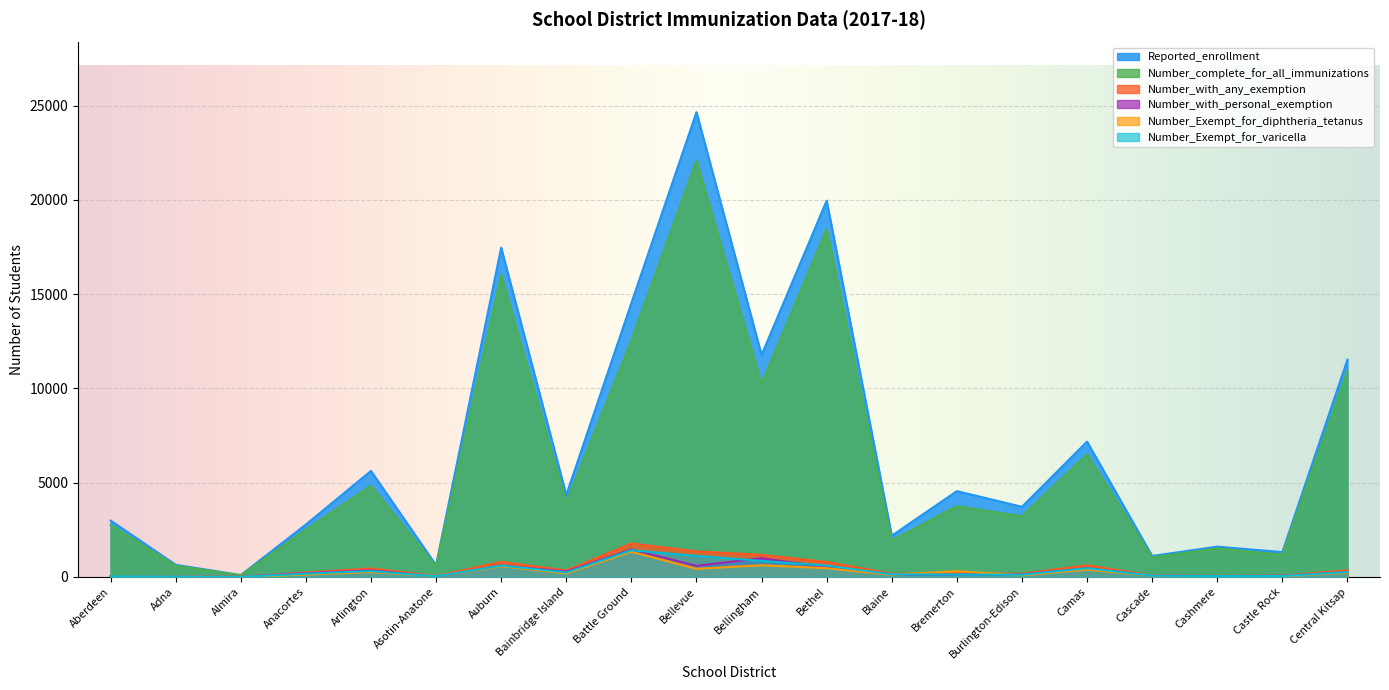

True or false: Number_complete_for_all_immunizations and Number_with_personal_exemption intersect in this chart.

False